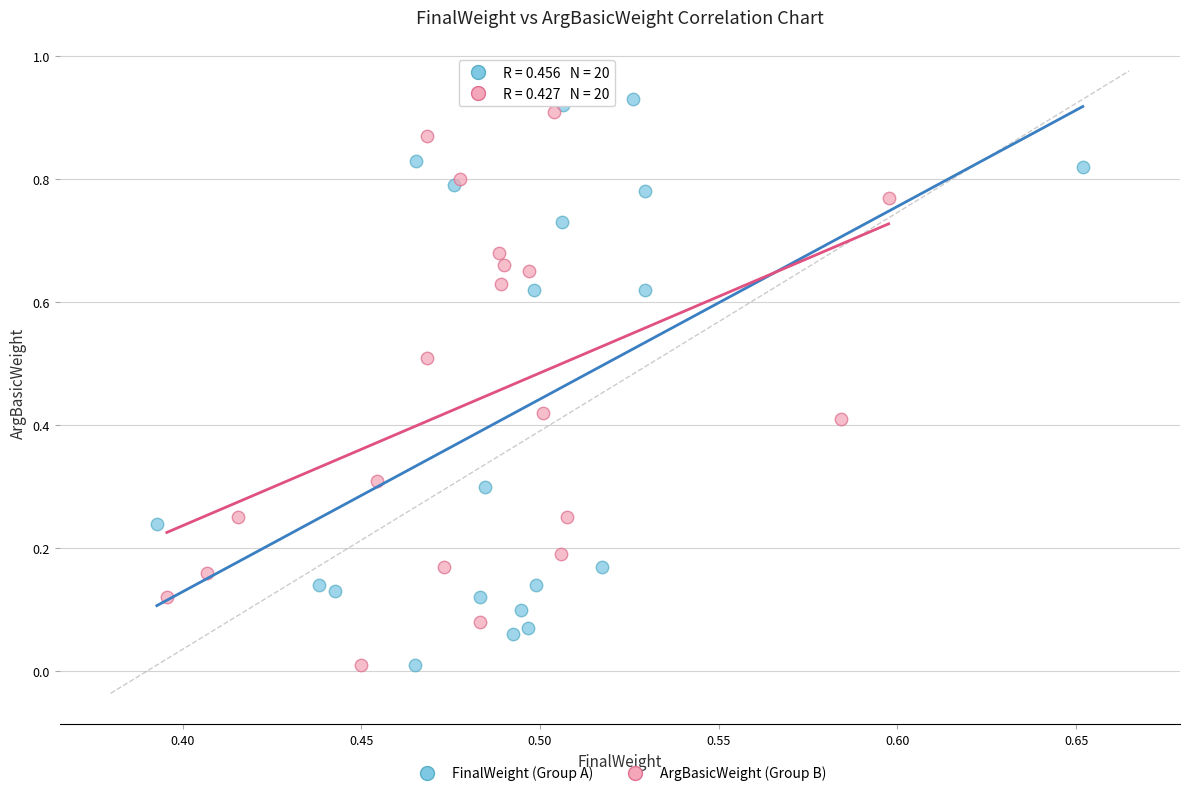

Which series contains the highest Y value?

FinalWeight (Group A)